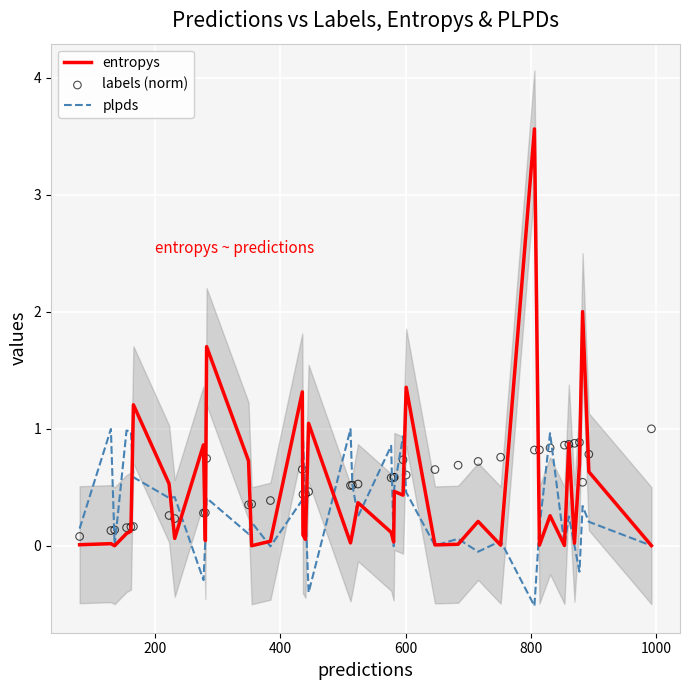

Which series reaches the maximum Y coordinate?

entropys